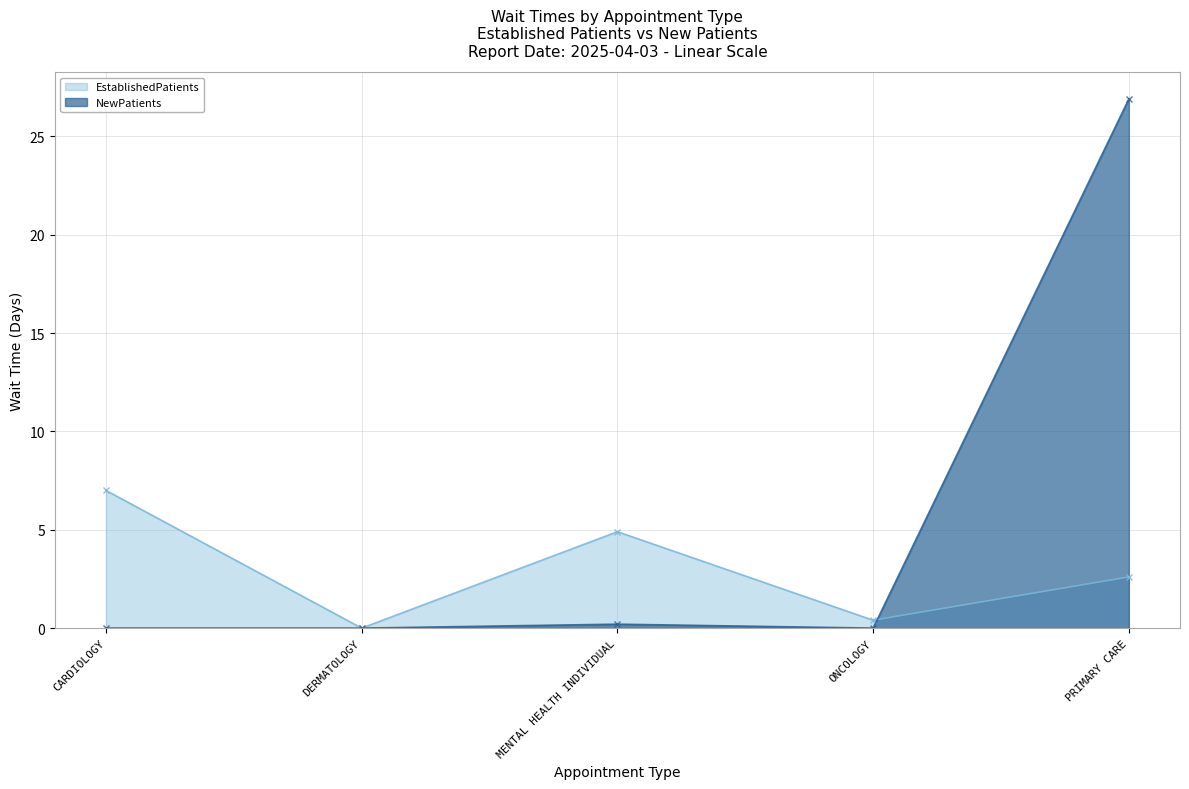

How many values in the EstablishedPatients series exceed 2?

3